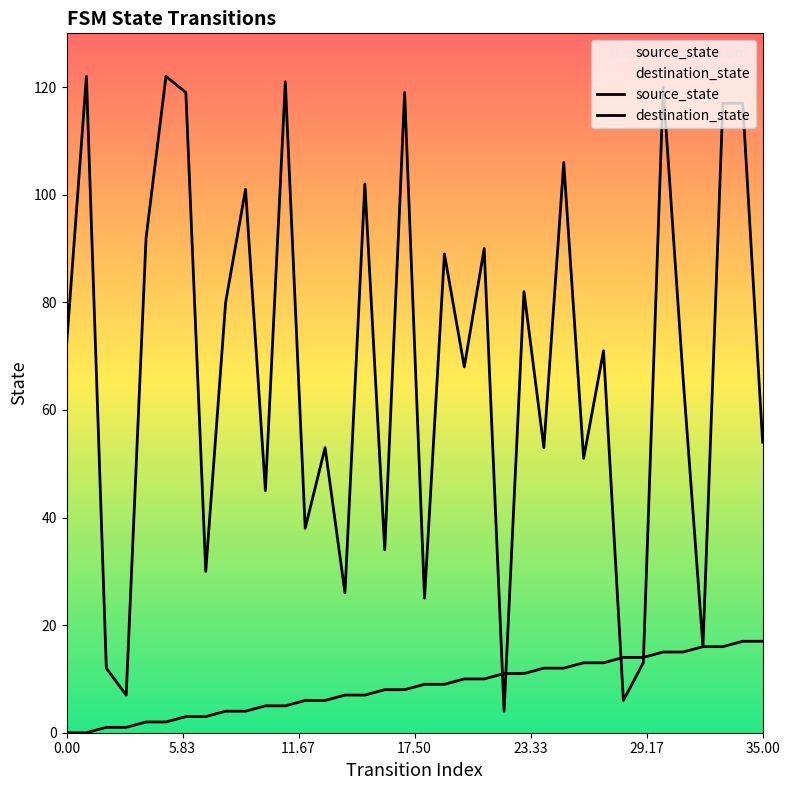

Which series has the largest Y range (max minus min)?

destination_state